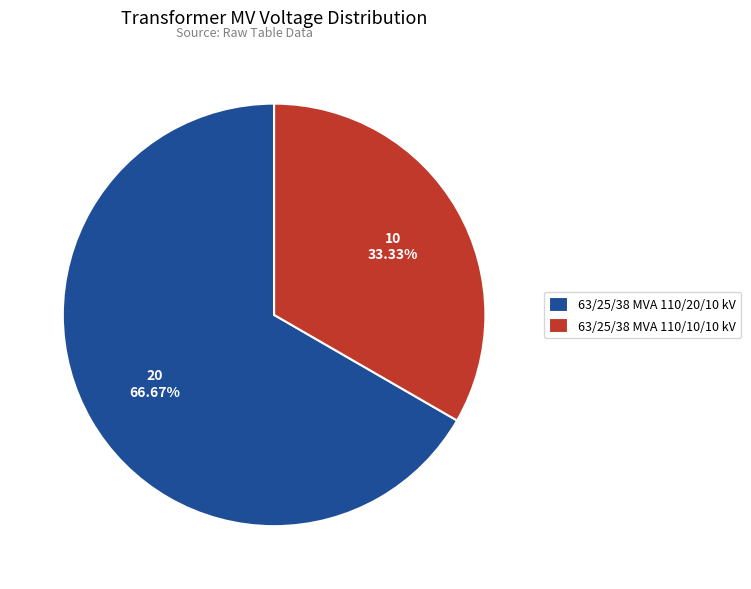

What percentage is the 63/25/38 MVA 110/10/10 kV slice, to the nearest percent?

33%